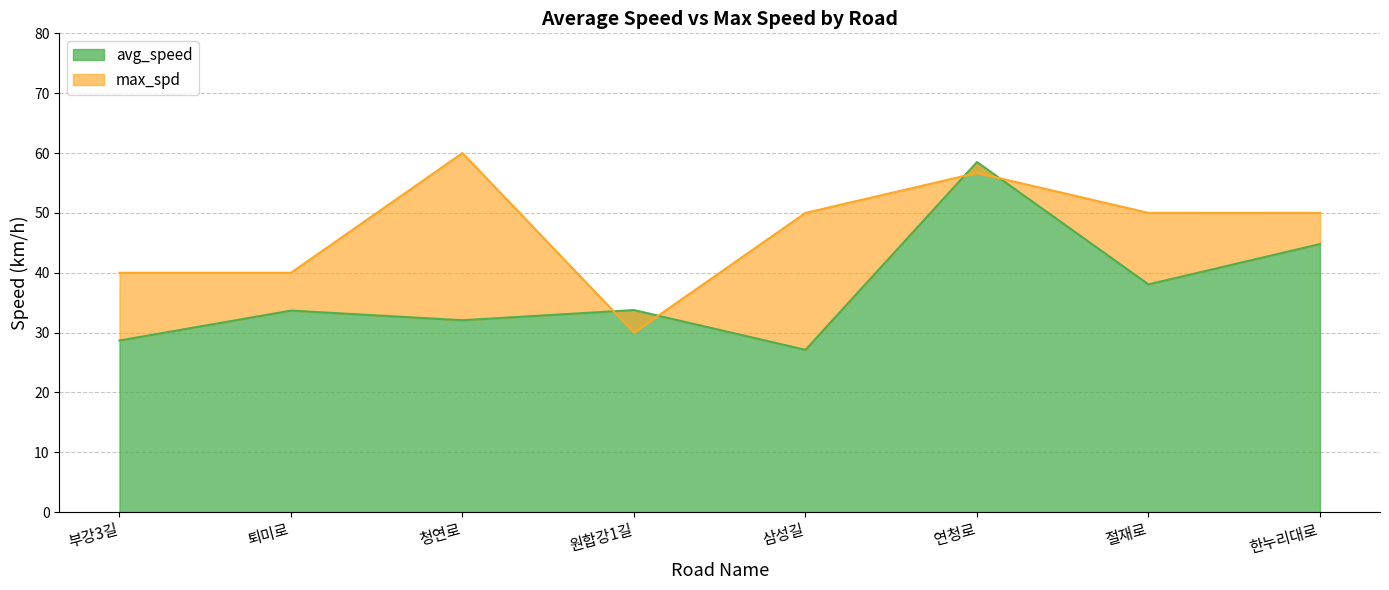

What is the sum of the max_spd values at 퇴미로 and 원합강1길?

70.0